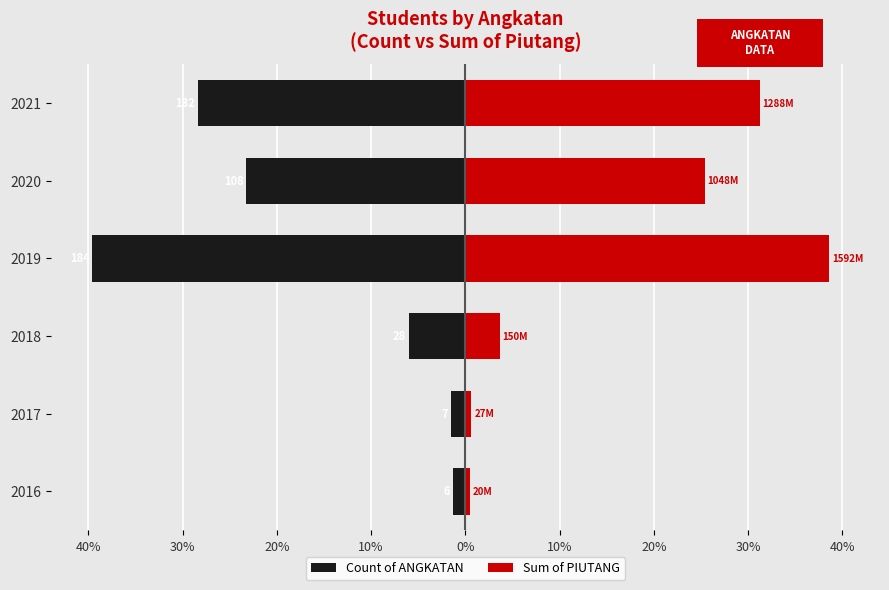

Is it true that Count of ANGKATAN equals -1.9 at 2016?

False